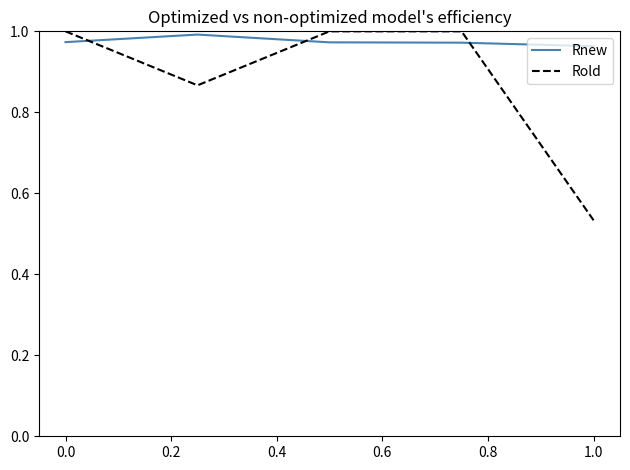

Which series has the largest total across all categories?

Rnew